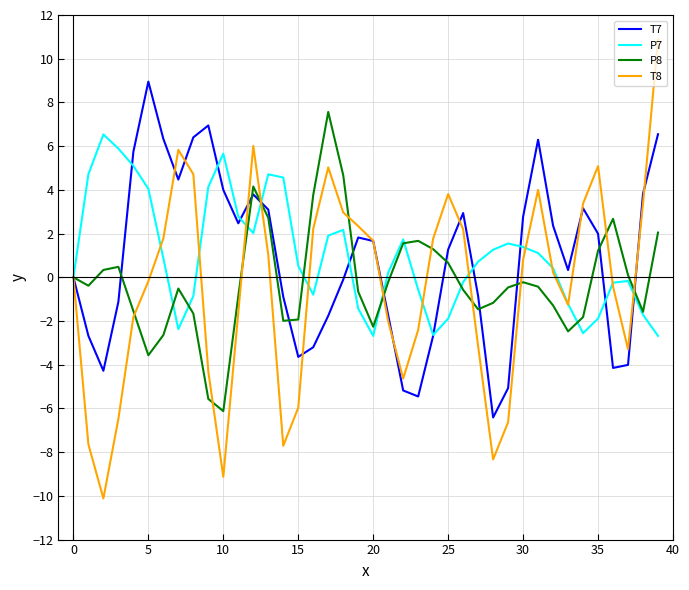

True or false: T8 has more than 1 points higher than both neighbors.

True